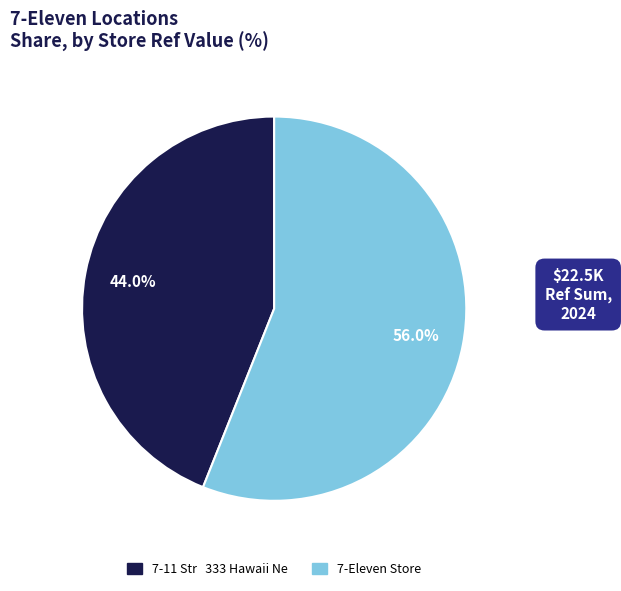

To the nearest percent, what is the difference between the largest and smallest slice percentages?

12%